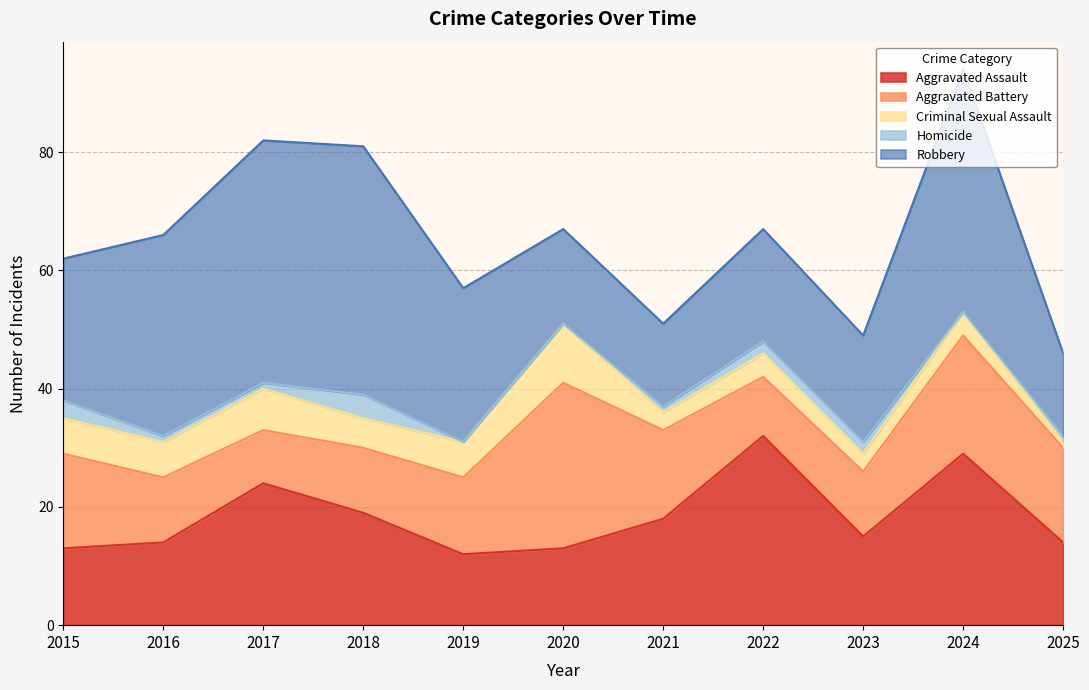

True or false: Criminal Sexual Assault and Aggravated Battery cross at least once.

False